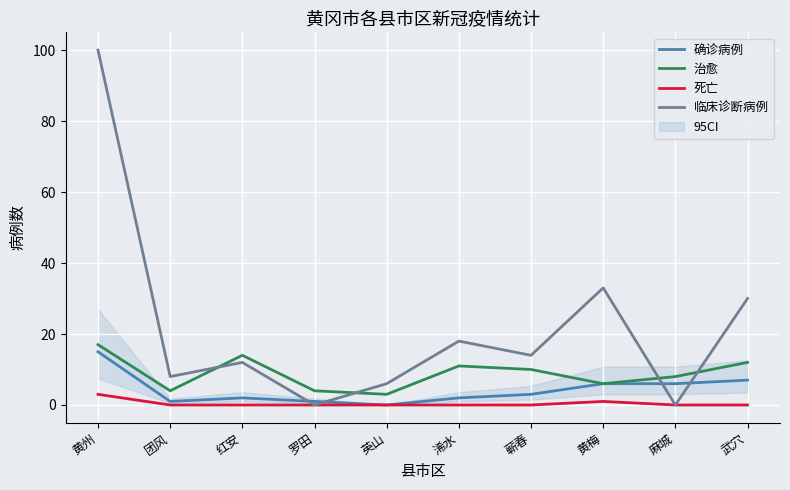

Is it true that 治愈 equals 8 at 麻城?

True